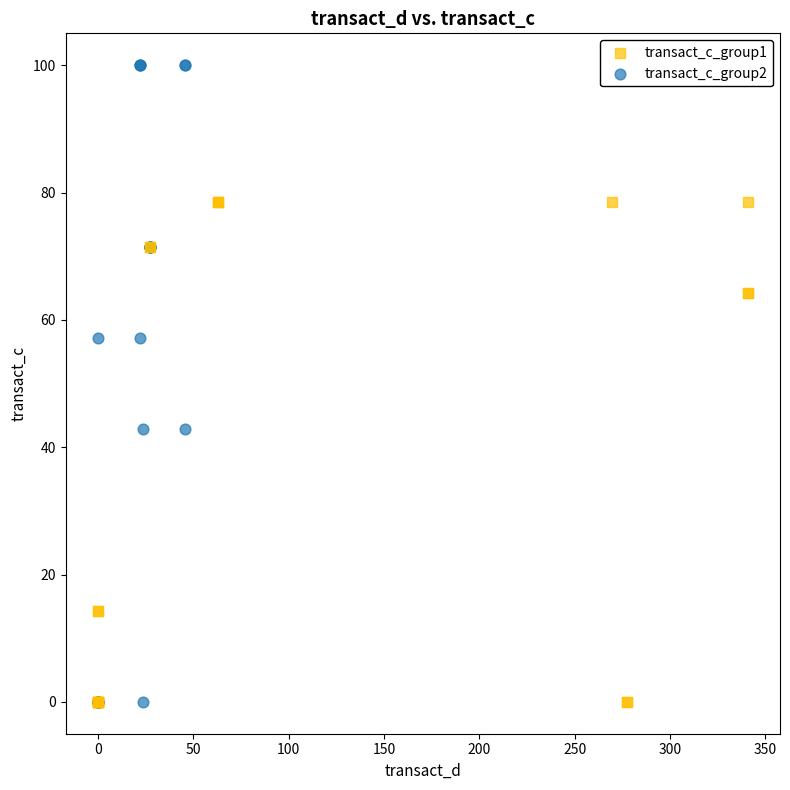

What are all the series names shown in the legend?

transact_c_group1, transact_c_group2